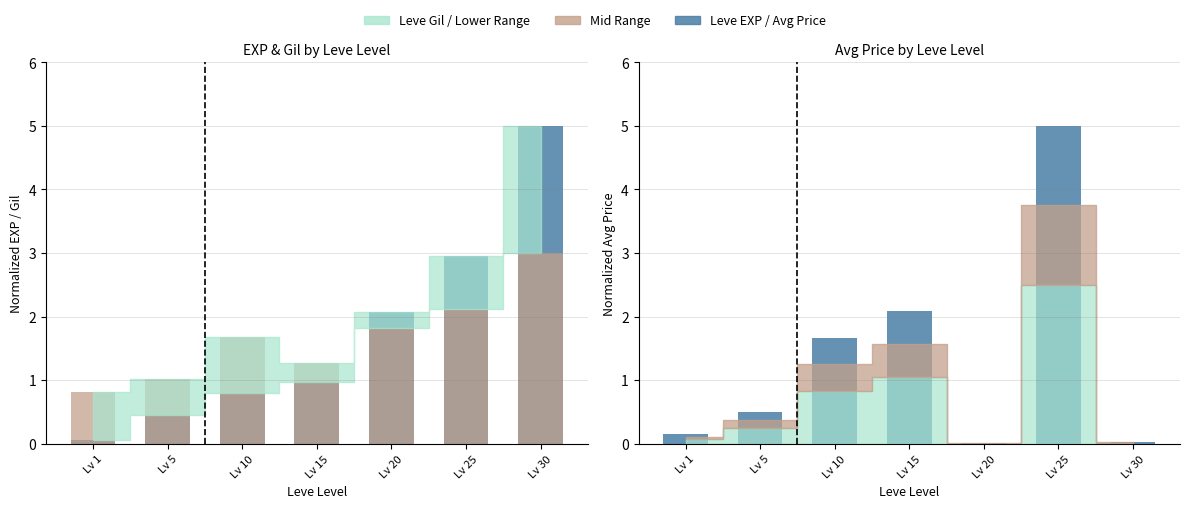

What is the difference between the highest and lowest values at Lv 20?

2.1